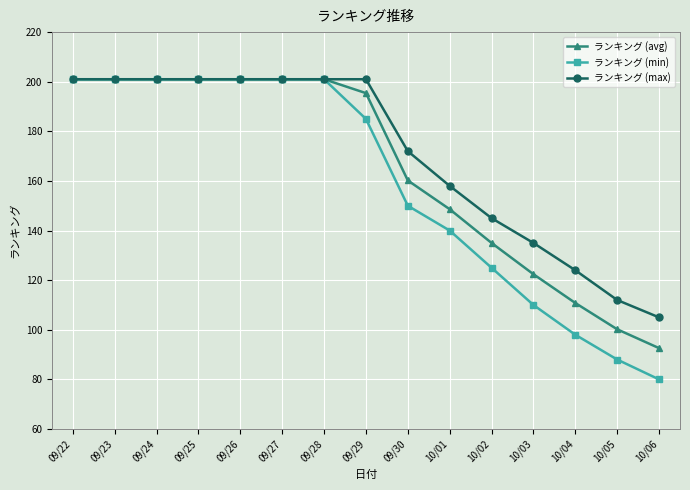

Between 09/24 and 10/02, which series saw the biggest shift?

ランキング (min)